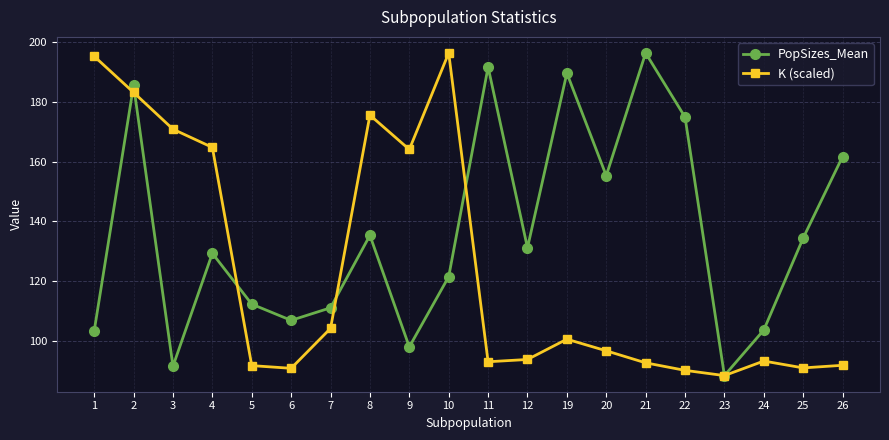

Where is the first local minimum for PopSizes_Mean?

3